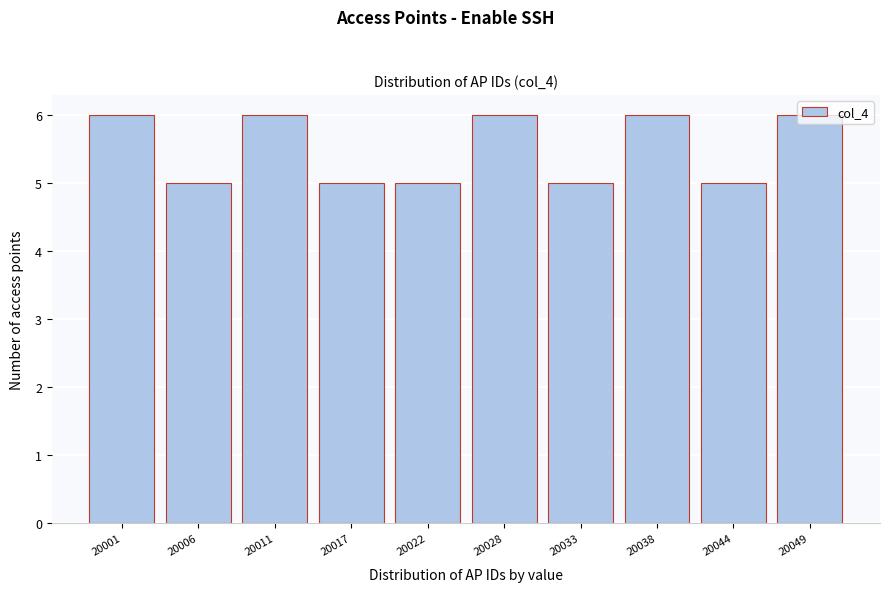

What is the minimum value shown in the chart?

5